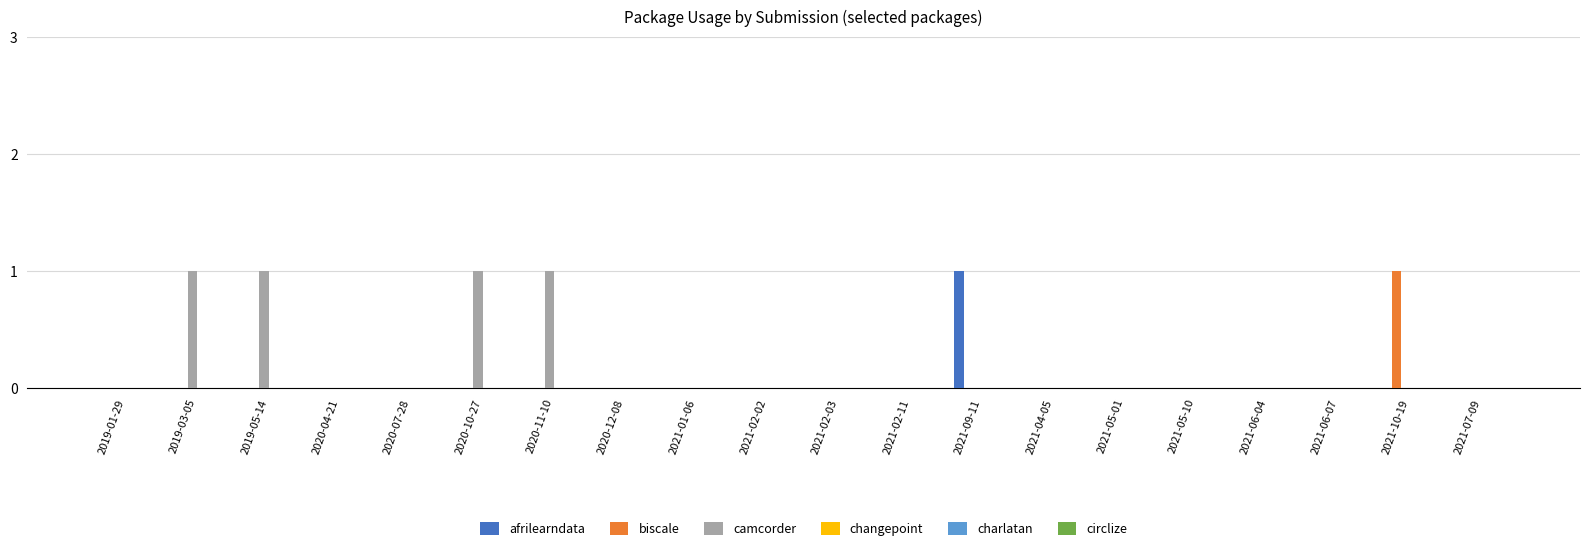

Is it true that biscale equals -1 at 2020-10-27?

False